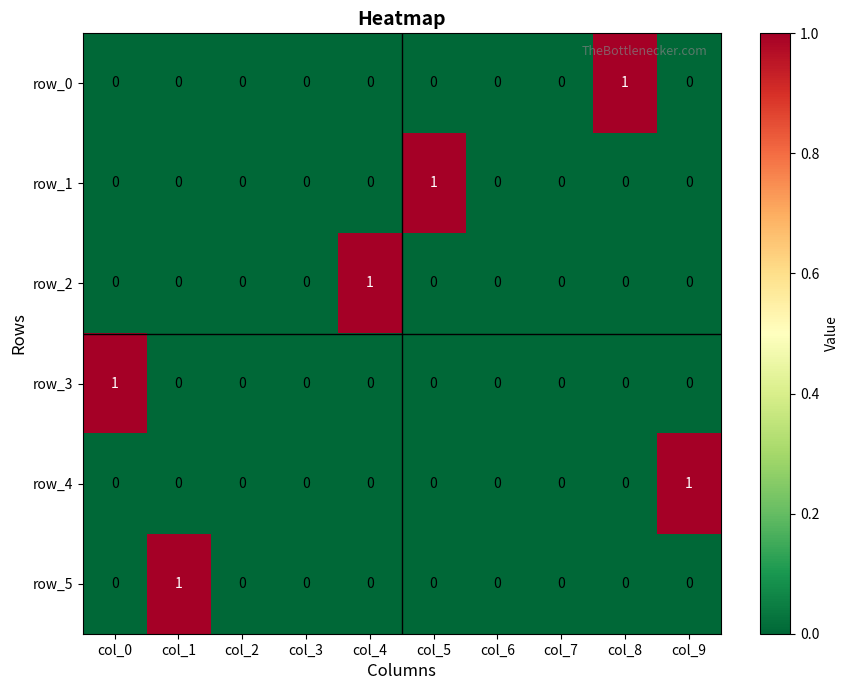

What is the spread (max minus min) of values at col_8?

1